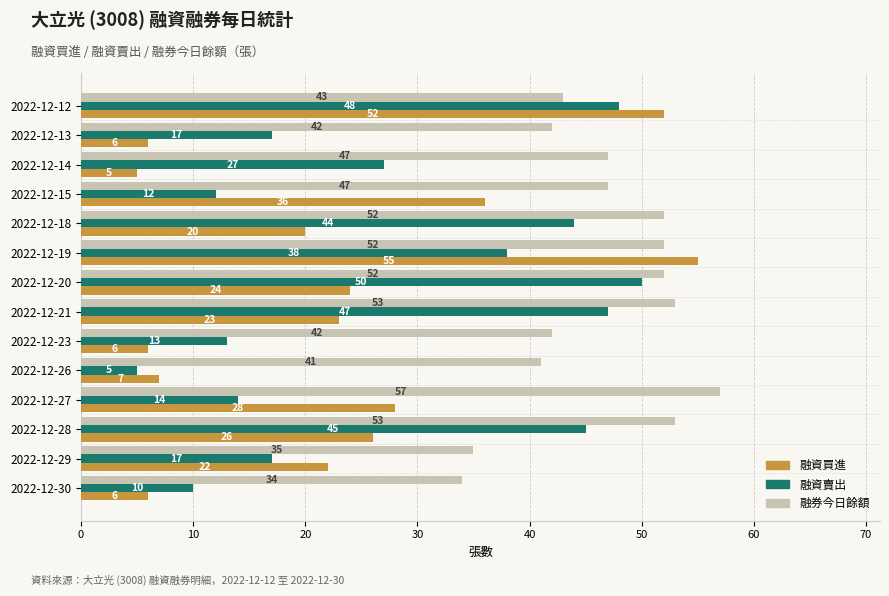

Which series has the largest total across all categories?

融券今日餘額